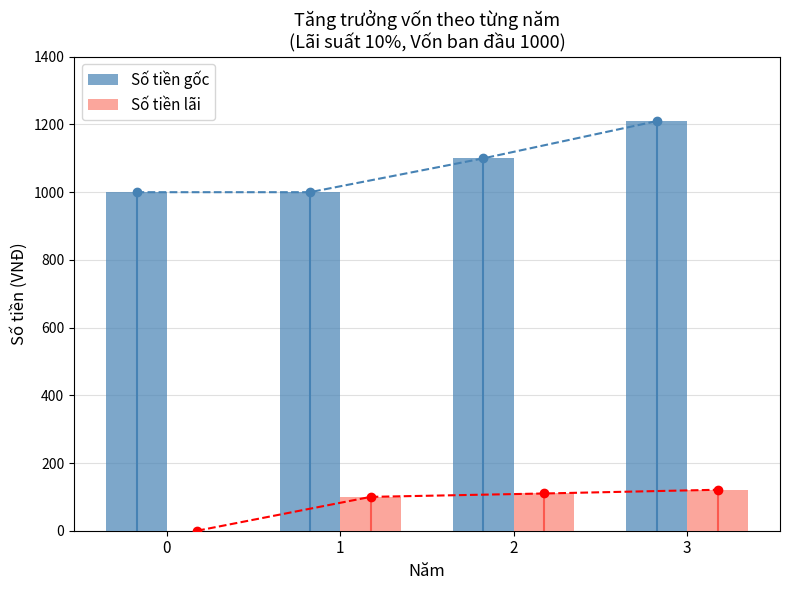

Which series has the largest total across all categories?

Số tiền gốc